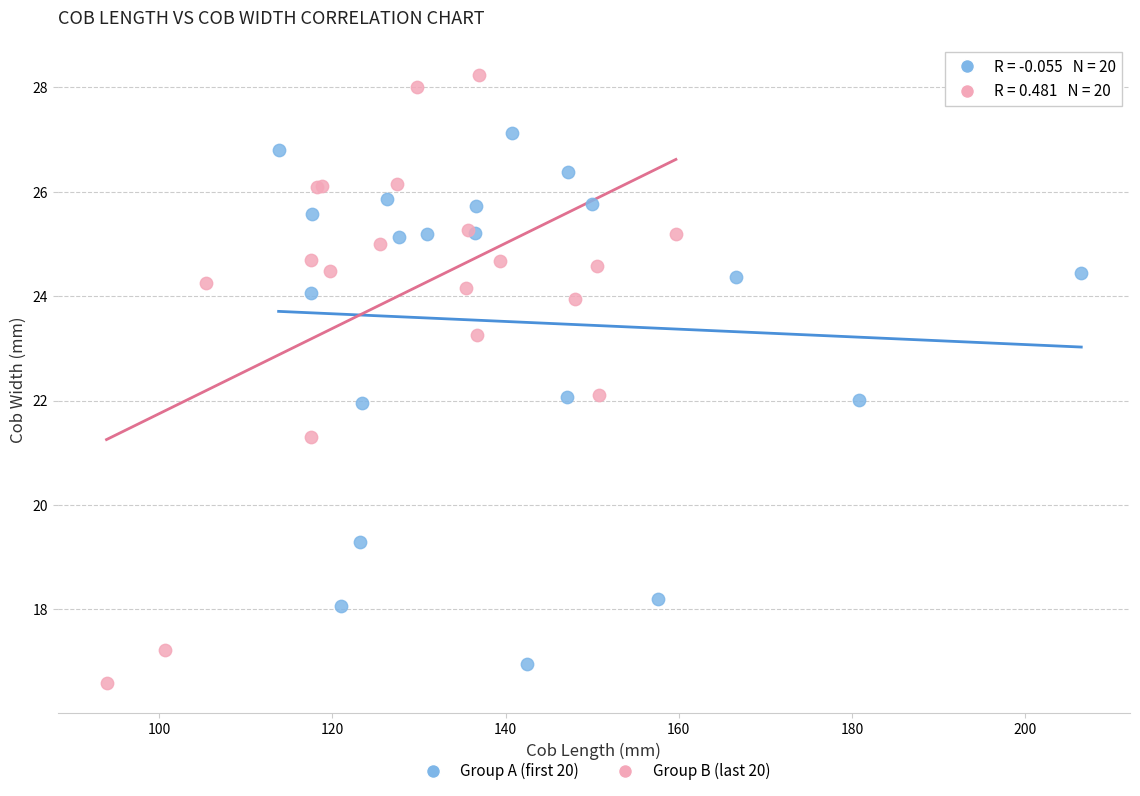

Which series reaches the maximum Y coordinate?

Group B (last 20)